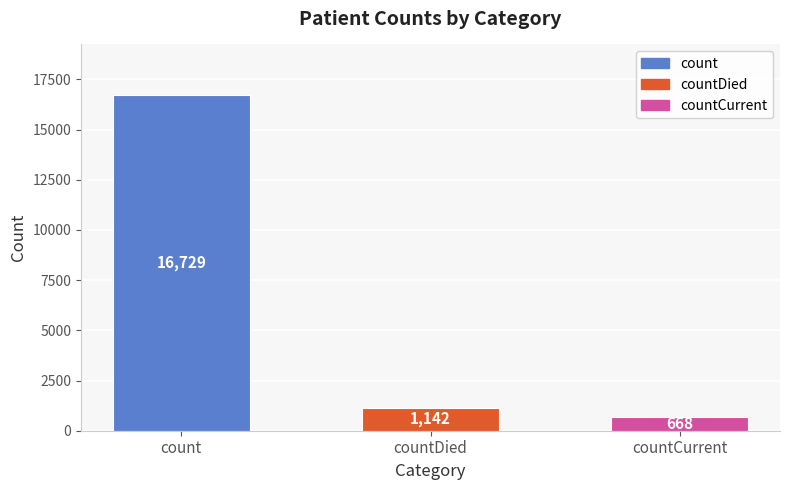

What is the sum of all values?

18539